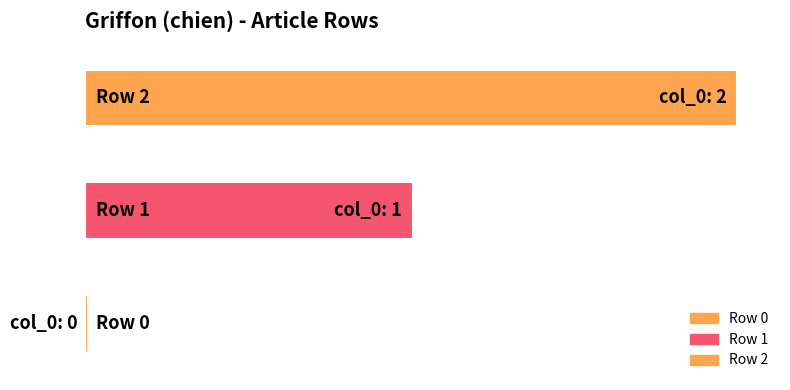

What is the difference between the values at Row 0 and Row 1?

1